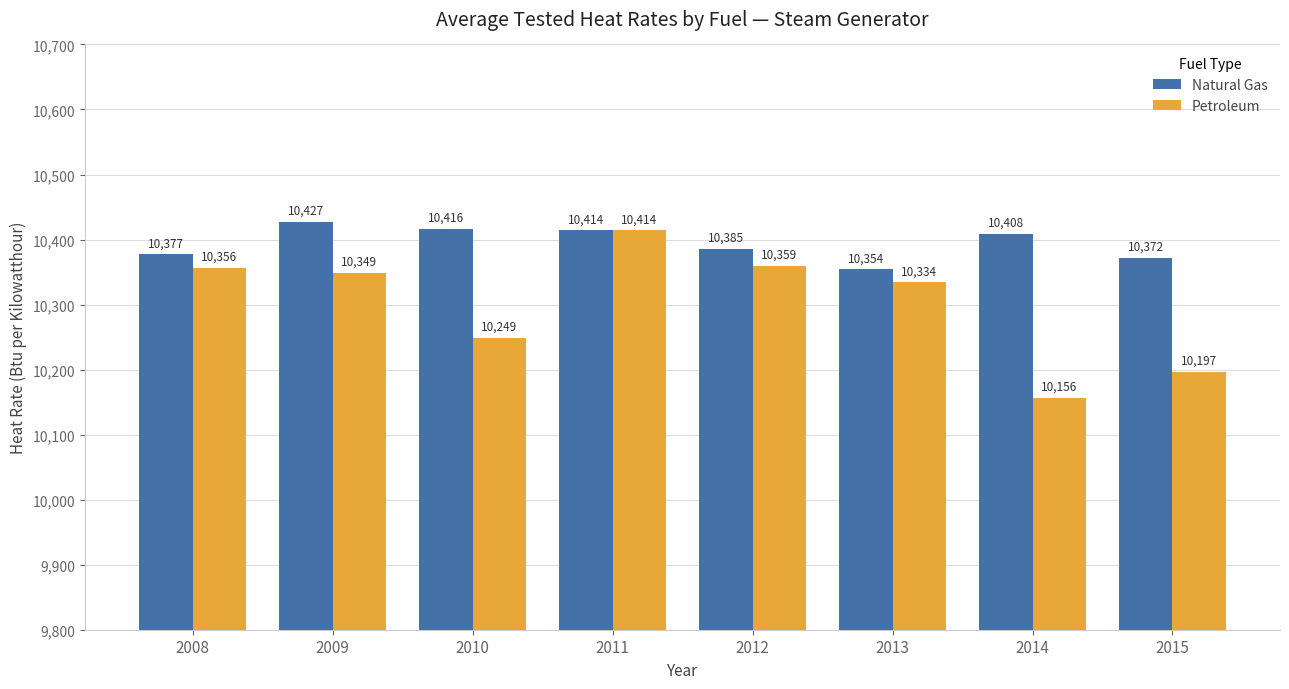

What is the difference between the highest and lowest values at 2009?

78